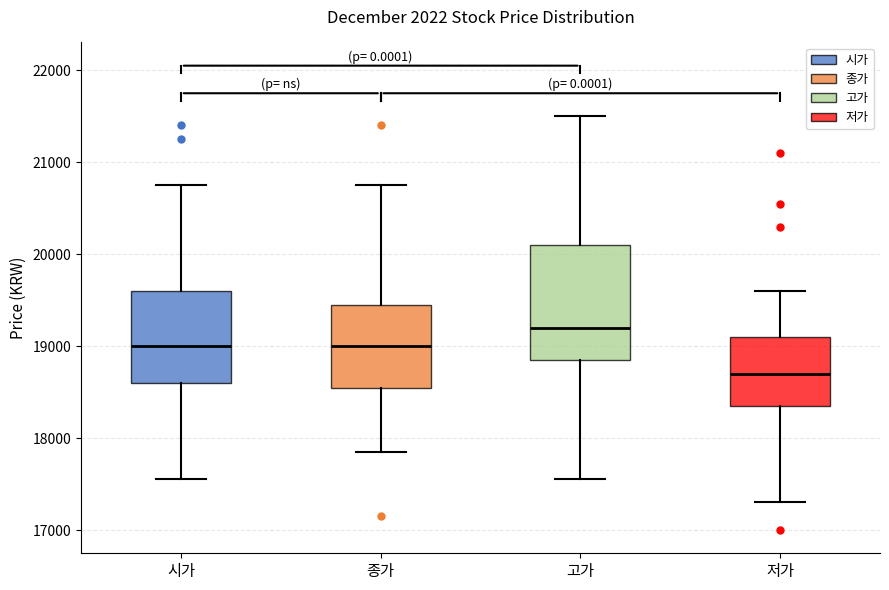

Comparing the boxes themselves (not the whiskers), which one is the tallest?

고가